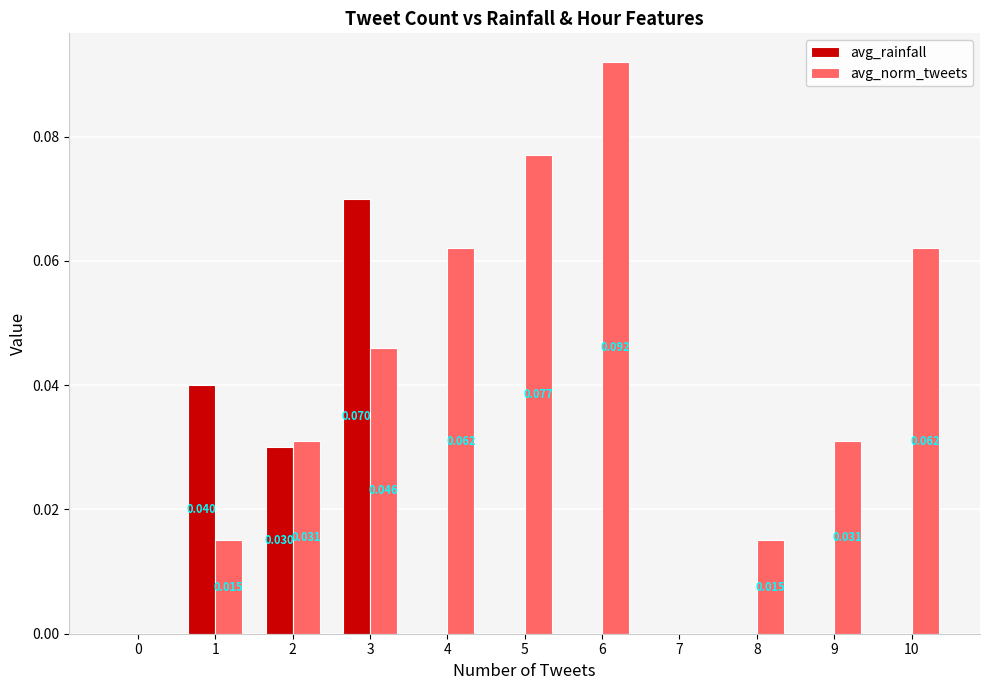

Is the value of avg_norm_tweets at 6 greater than the value of avg_rainfall at 2?

Yes